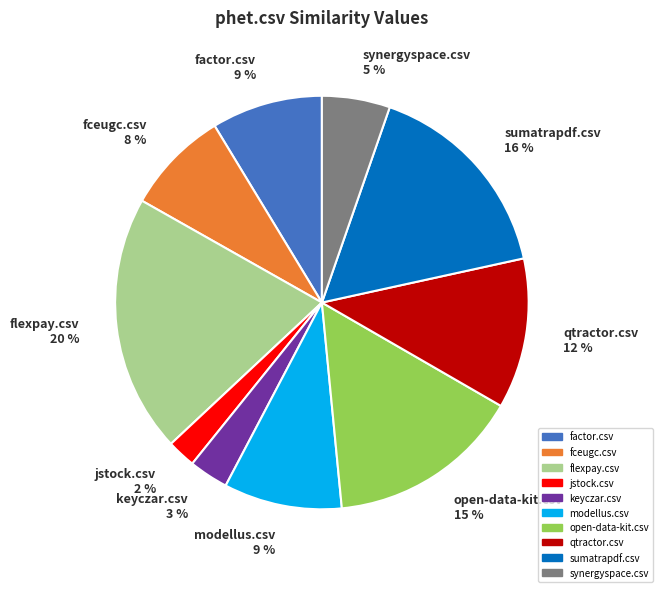

To the nearest percent, what percentage of the pie is modellus.csv 9 %?

9%